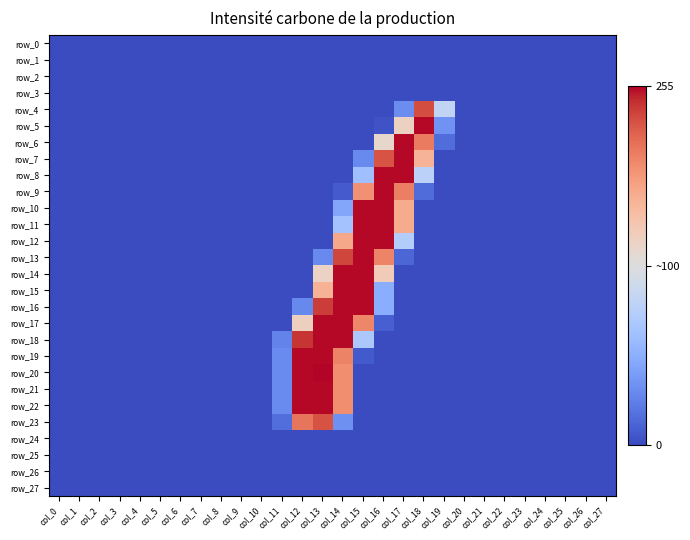

List the labels in order of row_5 value, largest first.

col_18, col_17, col_19, col_16, col_0, col_1, col_2, col_3, col_4, col_5, col_6, col_7, col_8, col_9, col_10, col_11, col_12, col_13, col_14, col_15, col_20, col_21, col_22, col_23, col_24, col_25, col_26, col_27